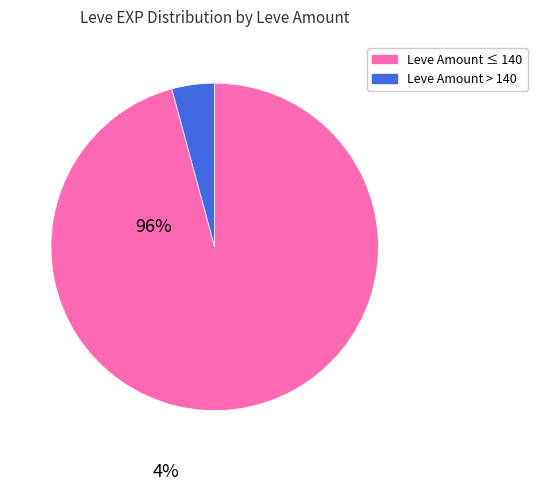

Rank the categories by value from highest to lowest.

Leve Amount ≤ 140, Leve Amount > 140